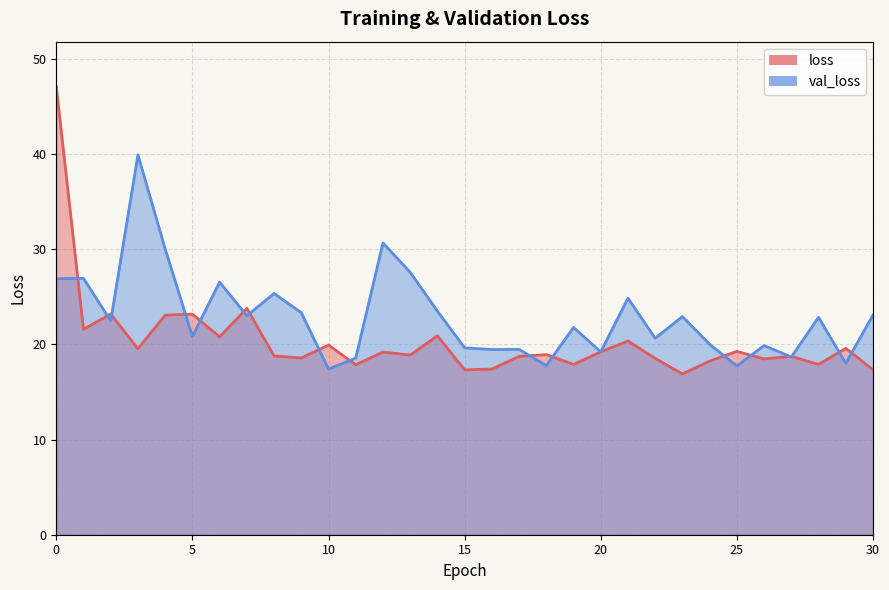

How many interior local peaks does the val_loss series have?

11